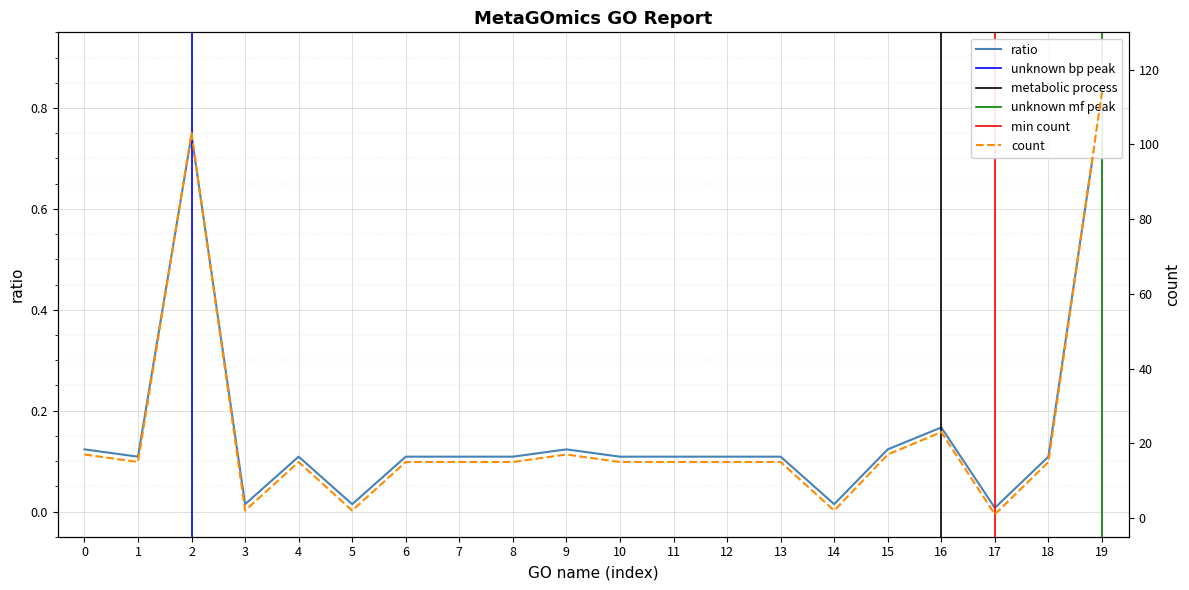

Rank the series by their average value, from lowest to highest.

ratio, count